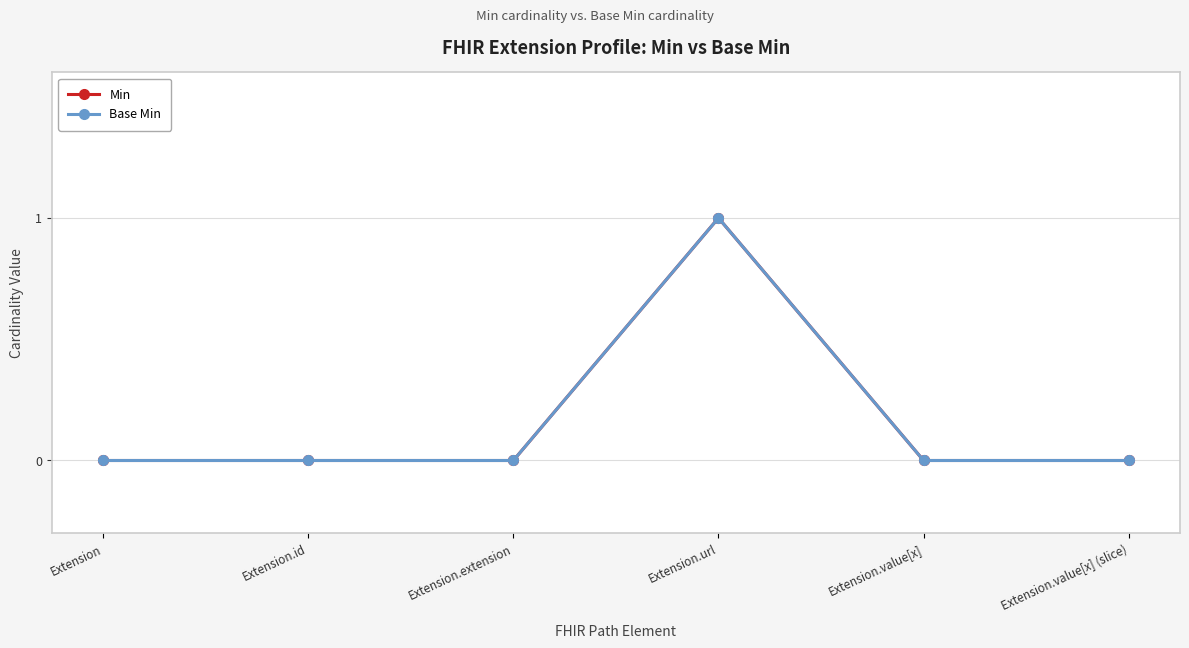

Rank the series by their maximum value, from highest to lowest.

Min, Base Min